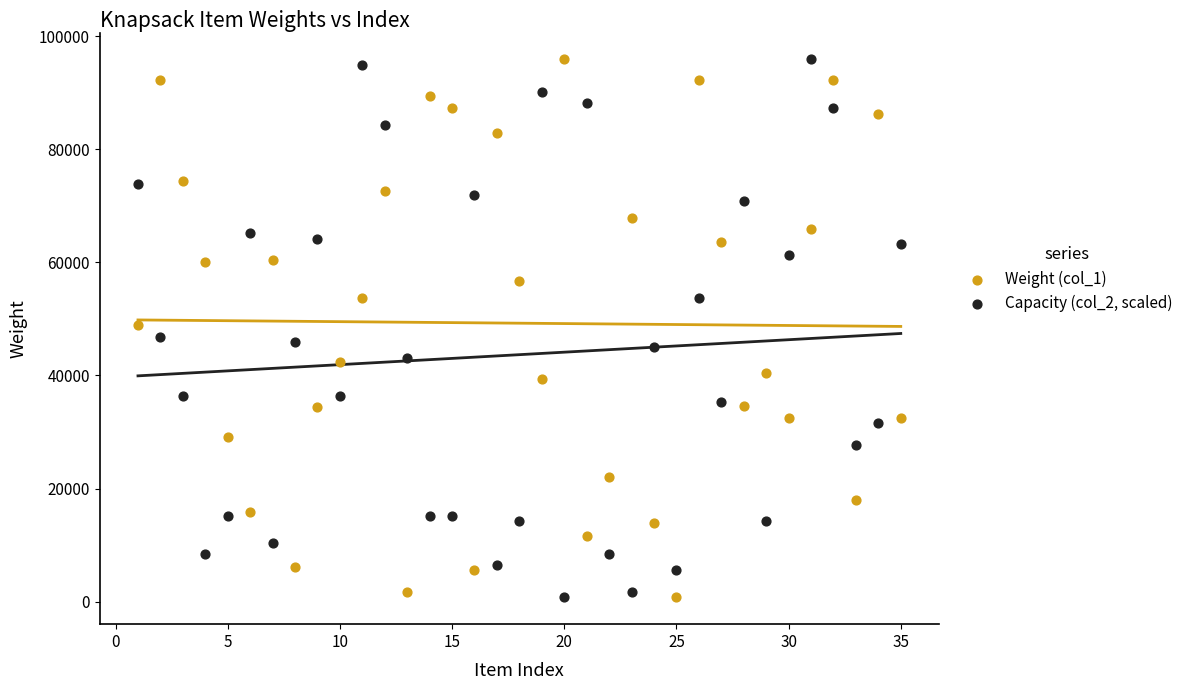

Across all data points, what is the range of X values (max minus min)?

34.0